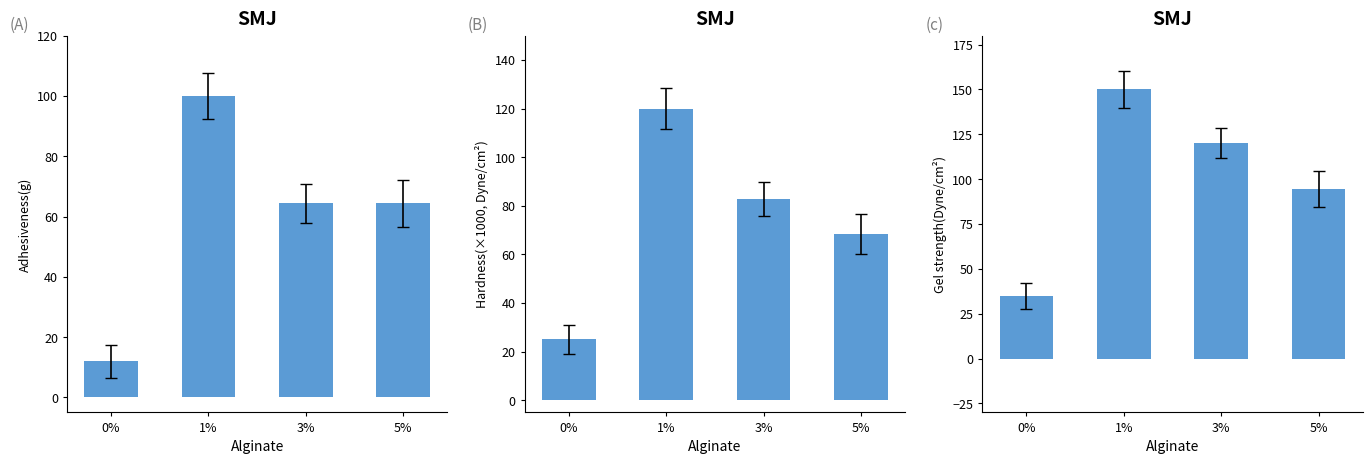

What is the approximate value at 1%?

150.0